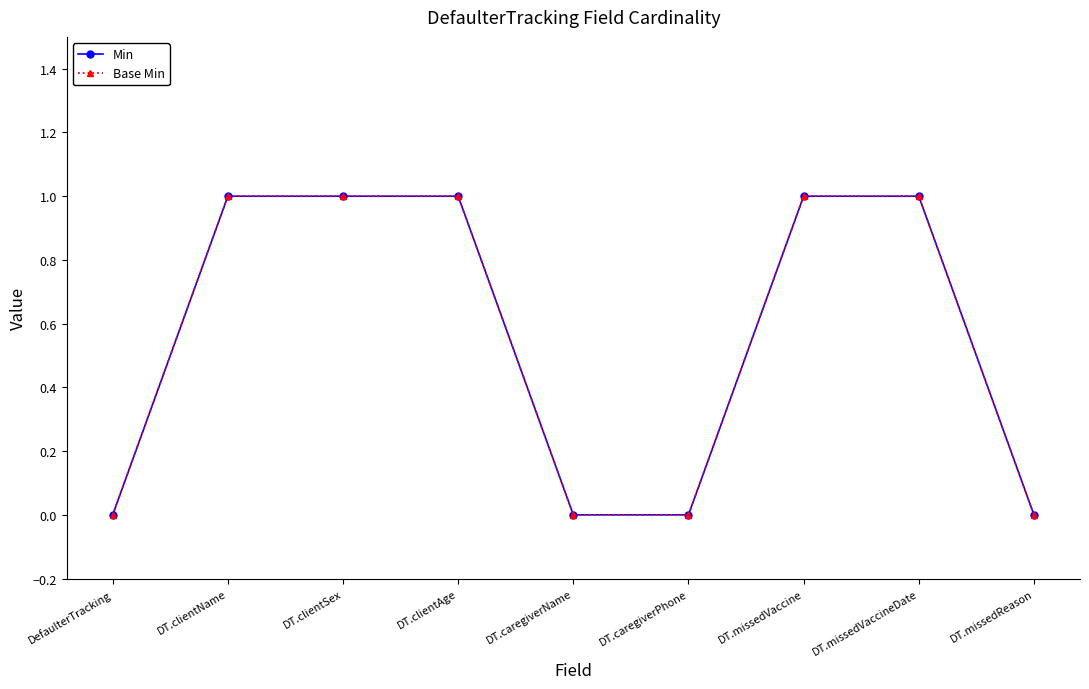

True or false: Base Min and Min cross at least once.

False